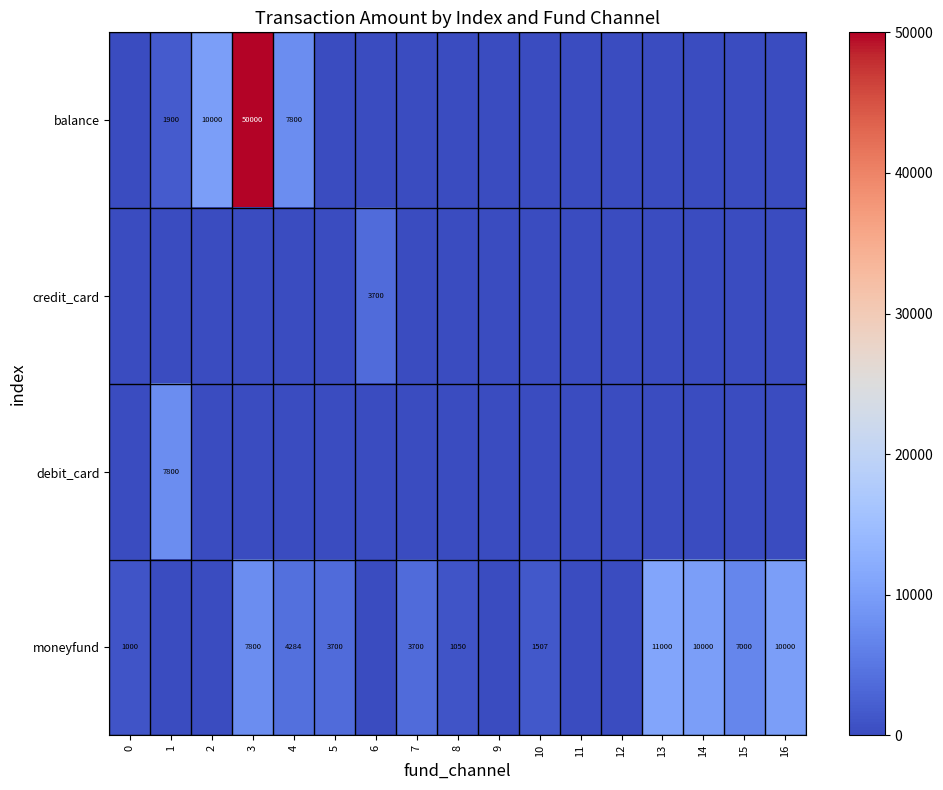

How many categories are shown in the chart?

17